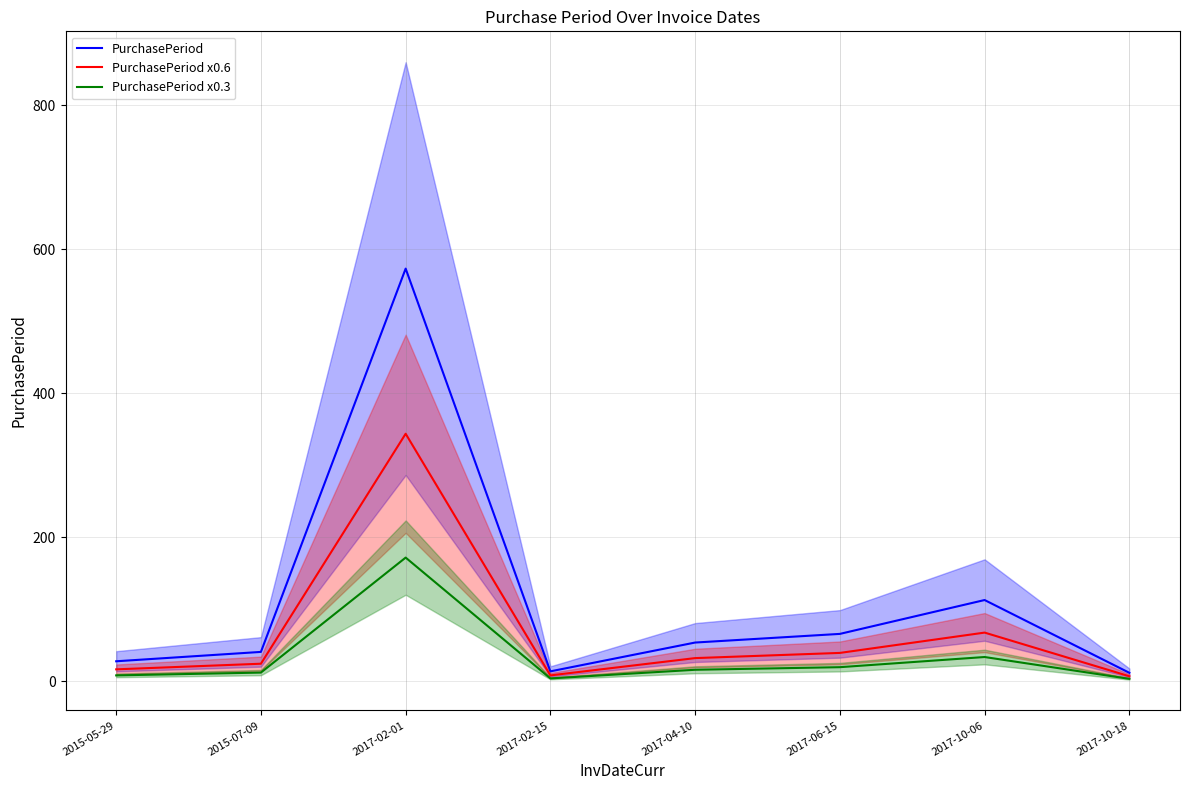

Which series has the largest total across all categories?

PurchasePeriod